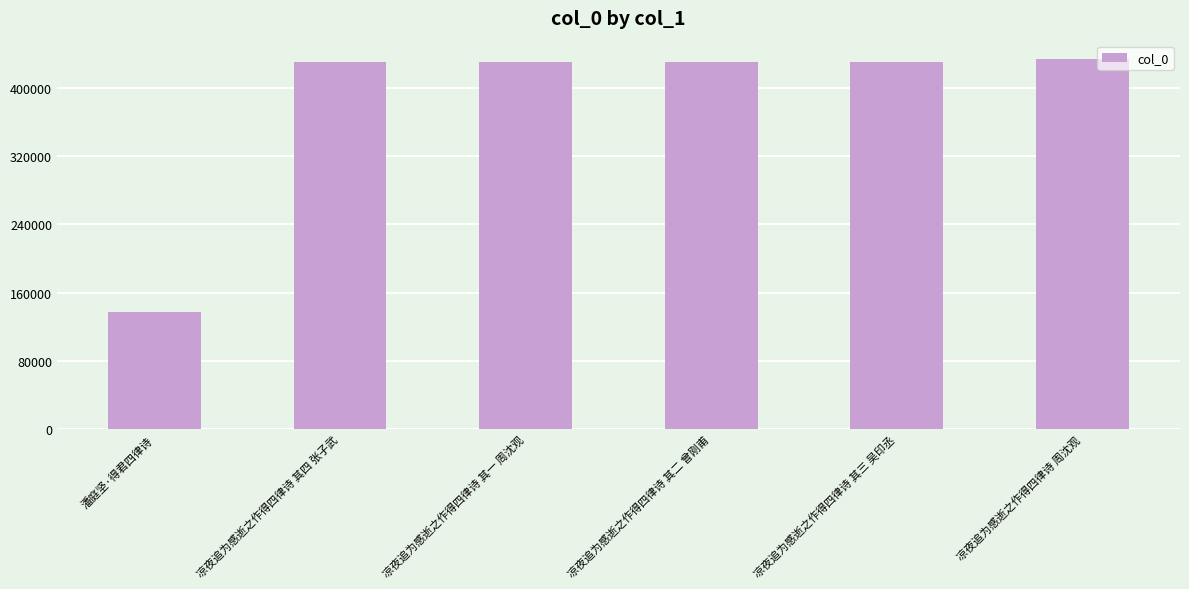

What is the value of the 6th bar from the left?

433392